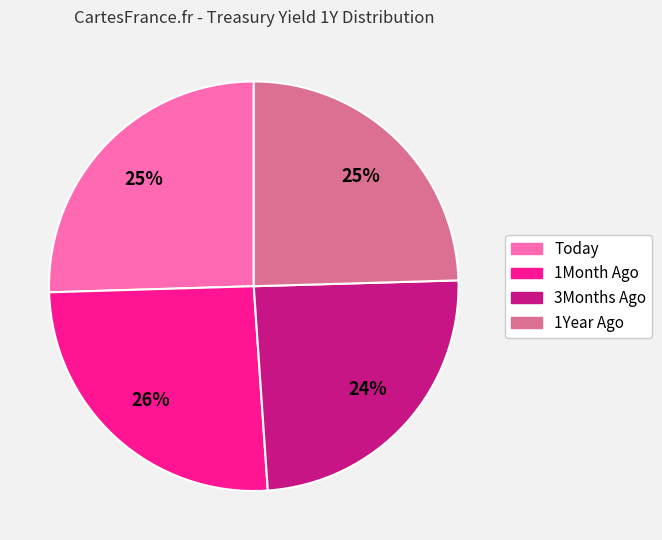

Count the number of slices in the pie.

4